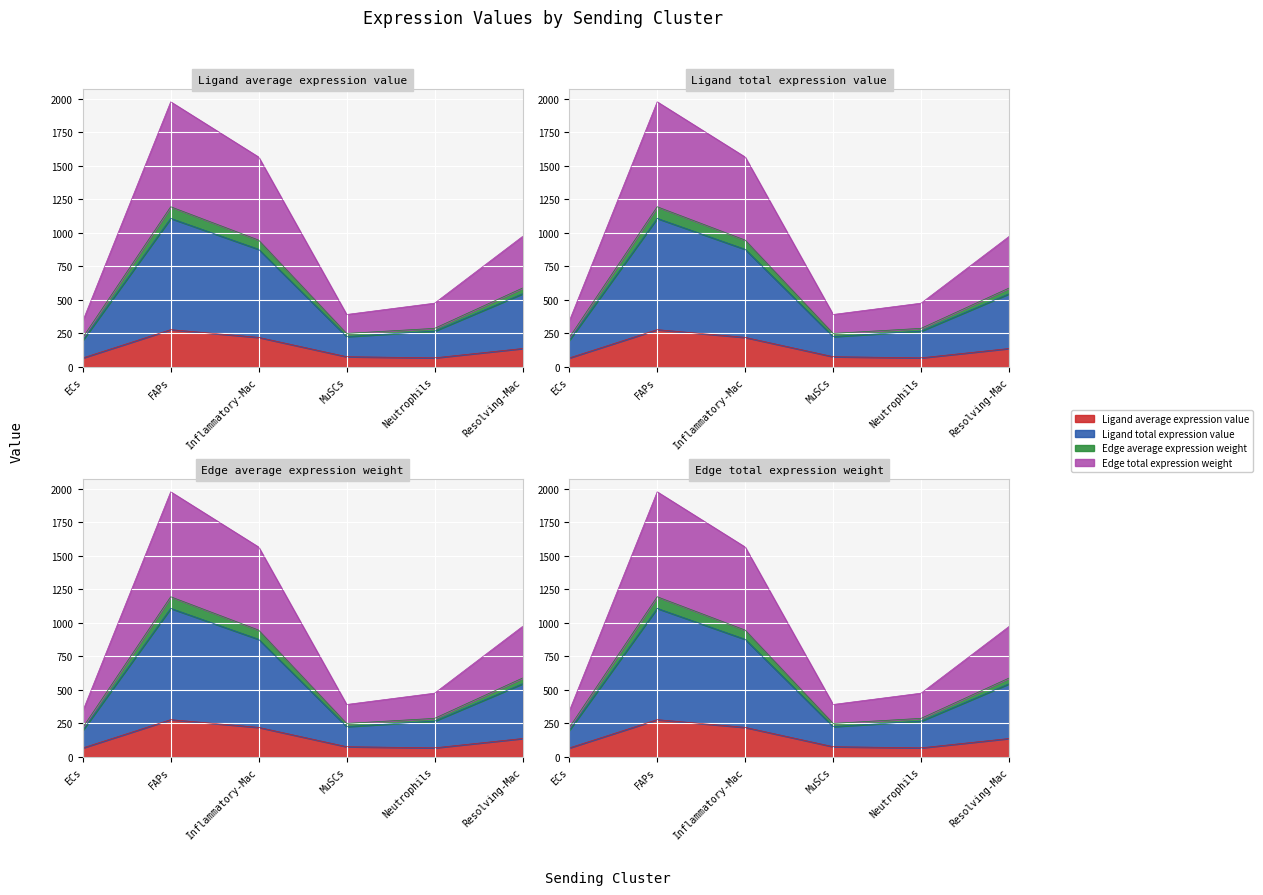

The value of Ligand total expression value at MuSCs is 687.8. True or false?

False